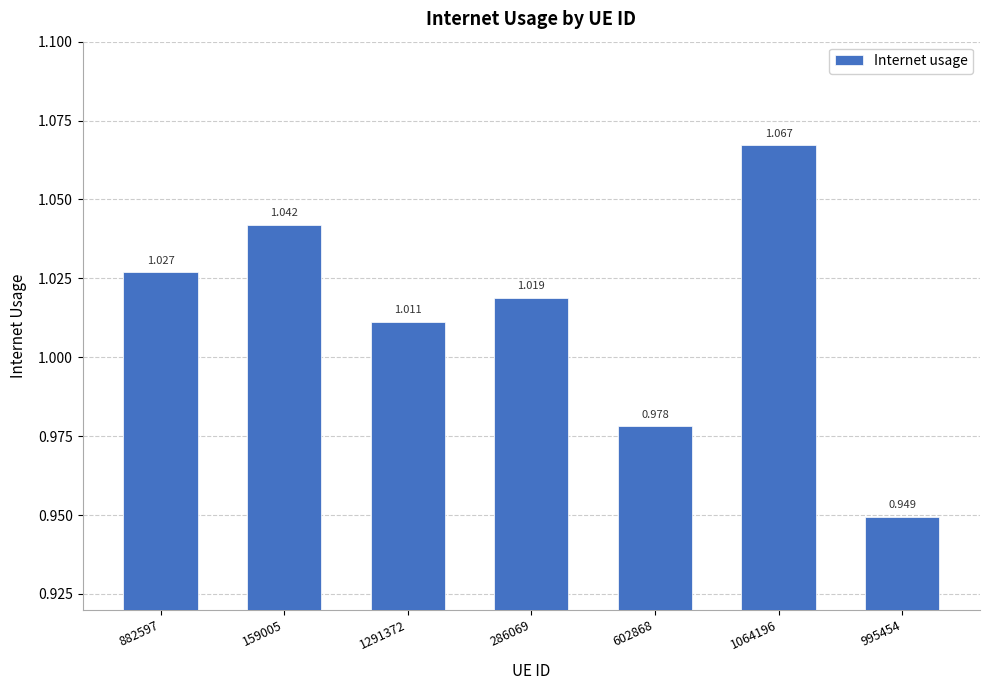

What is the minimum value shown in the chart?

0.9